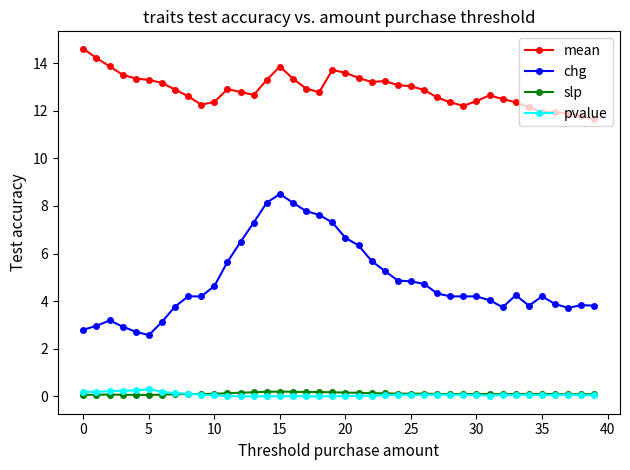

What is the sum of all mean values?

515.0